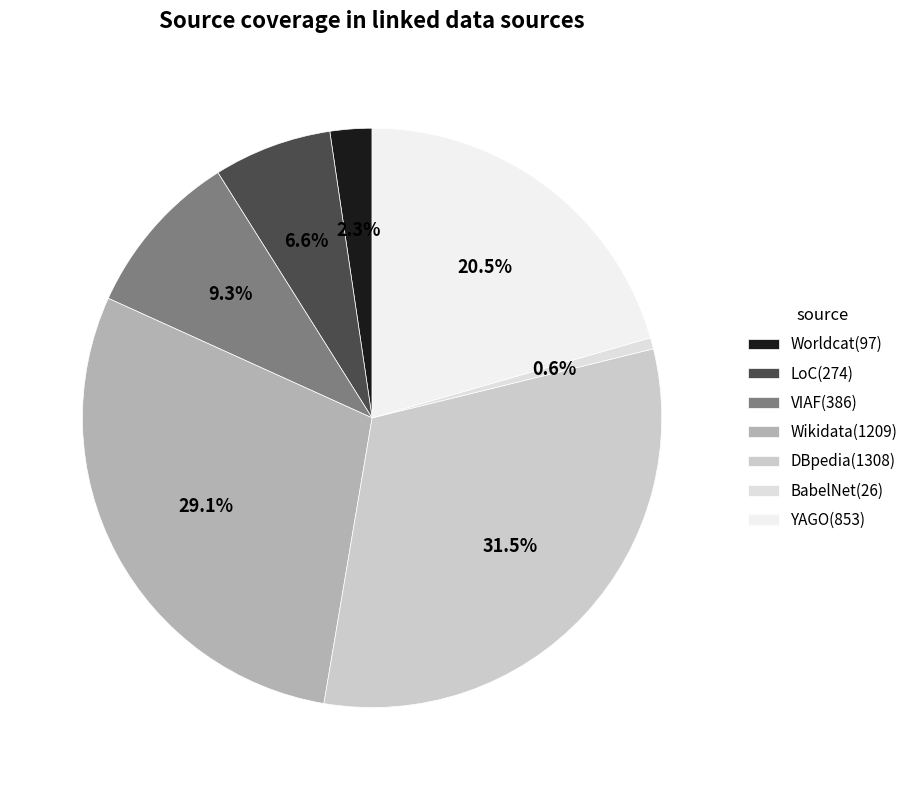

How many segments does this pie chart have?

7